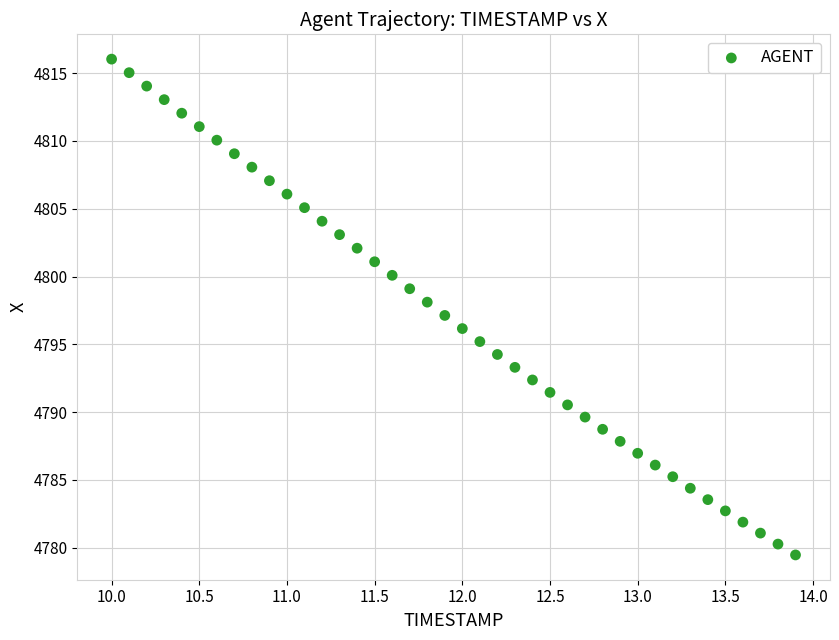

What is the range of X values (max minus min)?

3.9